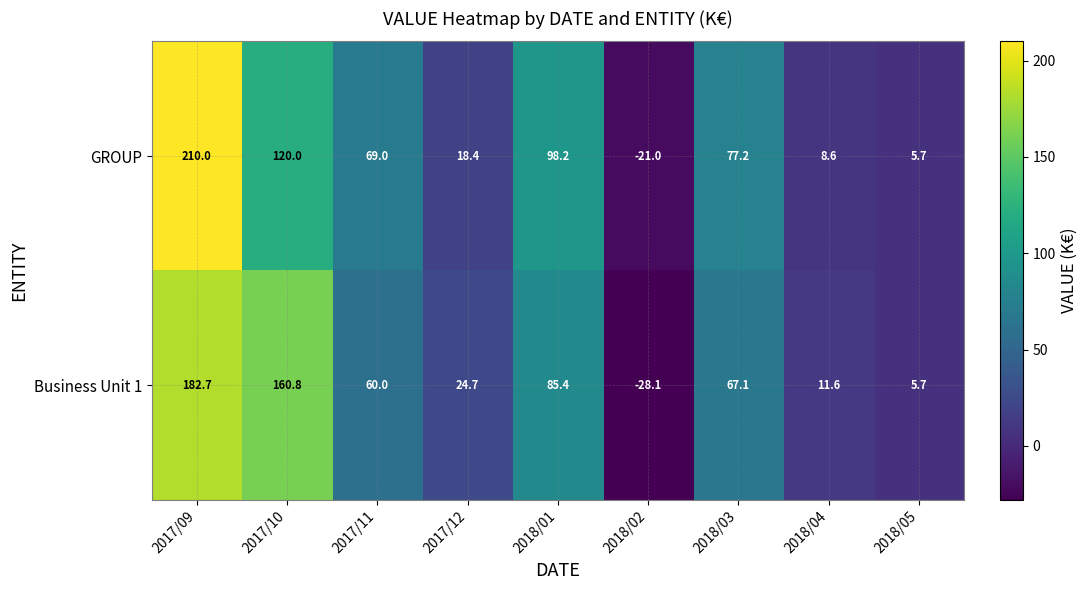

What is the sum of the Business Unit 1 values at 2018/01 and 2017/09?

268.1